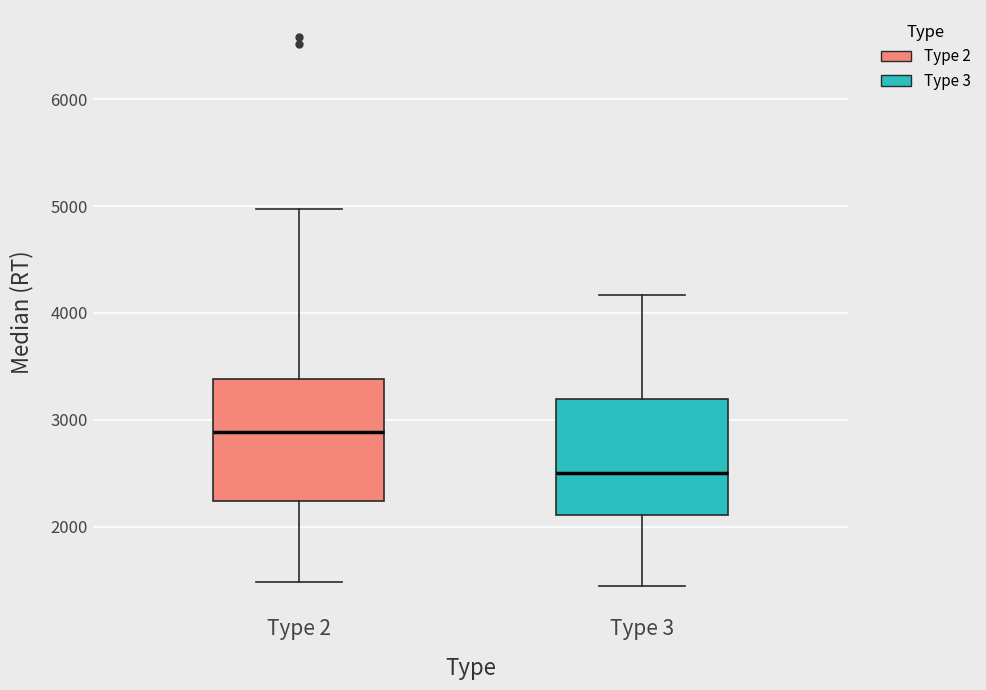

Reading left to right, transcribe this box plot: for each box, give where its median line is, the range the box spans, and where its two whiskers end, as read against the y-axis. The values are not printed on the chart, so give them approximately, as read against the axis.

Type 2: median 2900, box 2200 to 3400, whiskers 1500 to 5000
Type 3: median 2500, box 2100 to 3200, whiskers 1400 to 4200